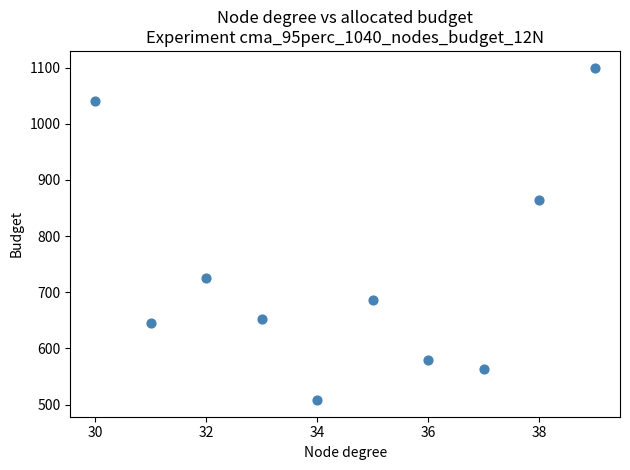

What Y value in the scatter plot is closest to 804?

865